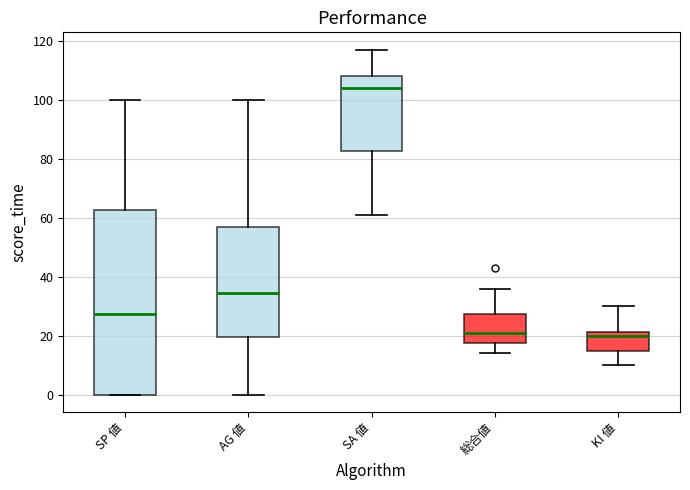

Reading left to right, transcribe this box plot: for each box, give where its median line is, the range the box spans, and where its two whiskers end, as read against the y-axis. The values are not printed on the chart, so give them approximately, as read against the axis.

SP 値: median 28, box 0 to 62, whiskers 0 to 100
AG 値: median 34, box 20 to 58, whiskers 0 to 100
SA 値: median 104, box 82 to 108, whiskers 62 to 118
総合値: median 22, box 18 to 28, whiskers 14 to 36
KI 値: median 20, box 16 to 22, whiskers 10 to 30